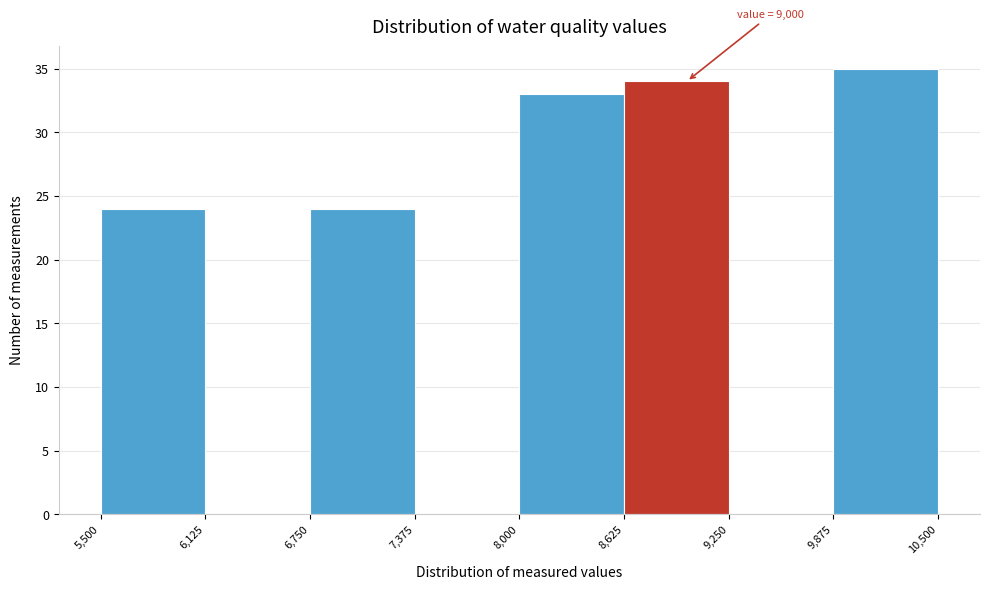

Over which range of the x-axis is the bar tallest?

9,875 to 10,500